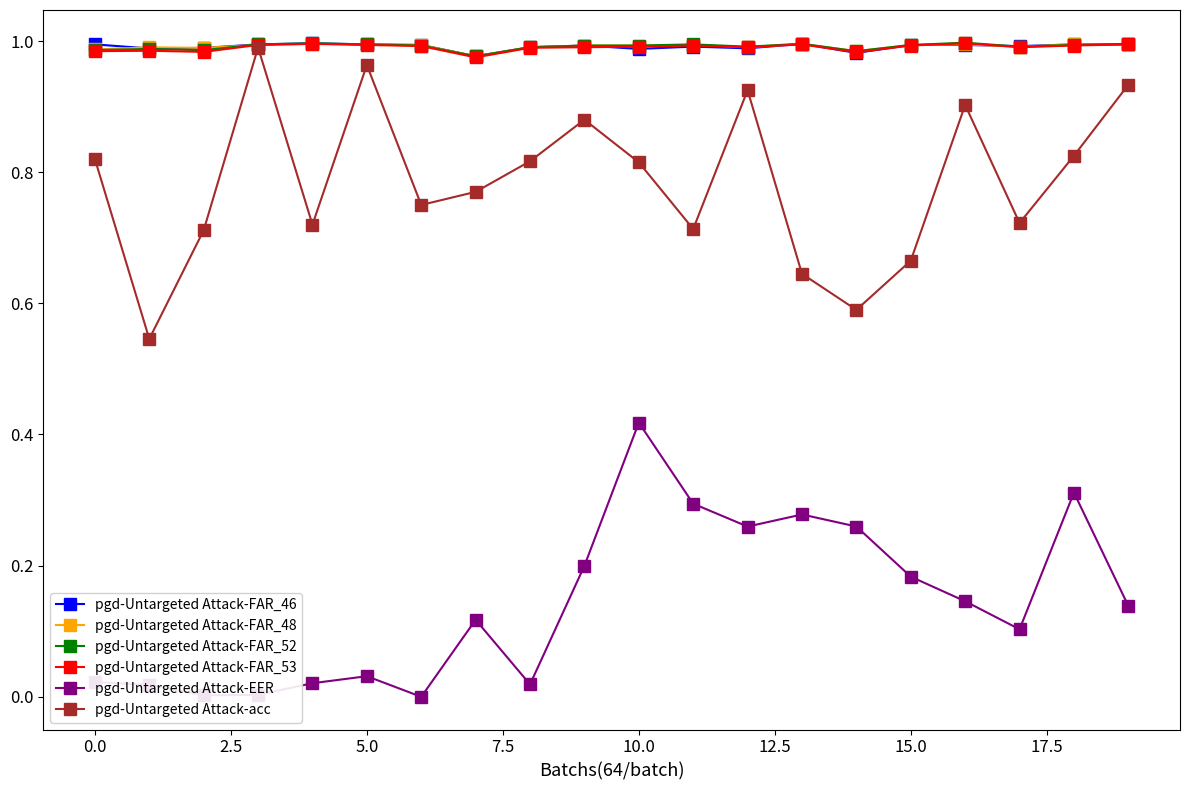

Which series has the widest spread of values?

pgd-Untargeted Attack-acc